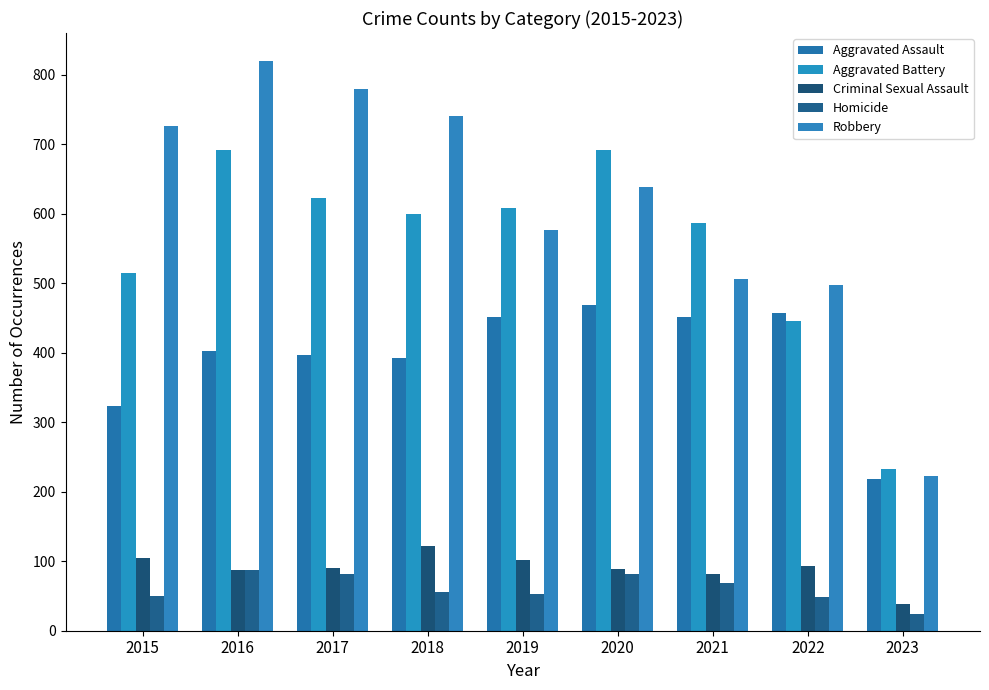

What is the sum of the Robbery values at 2018 and 2022?

1238